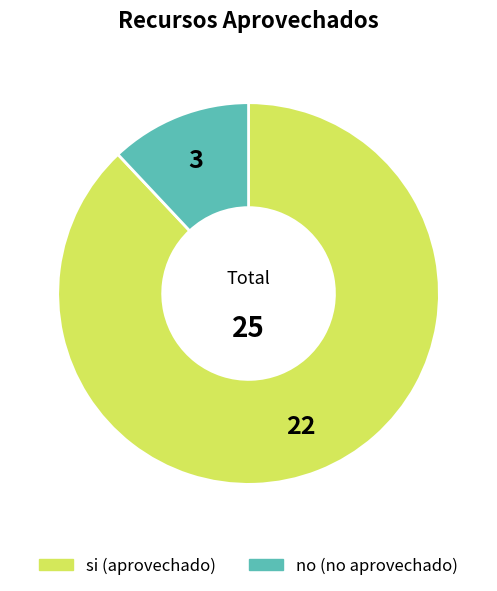

How many slices are in this pie chart?

2